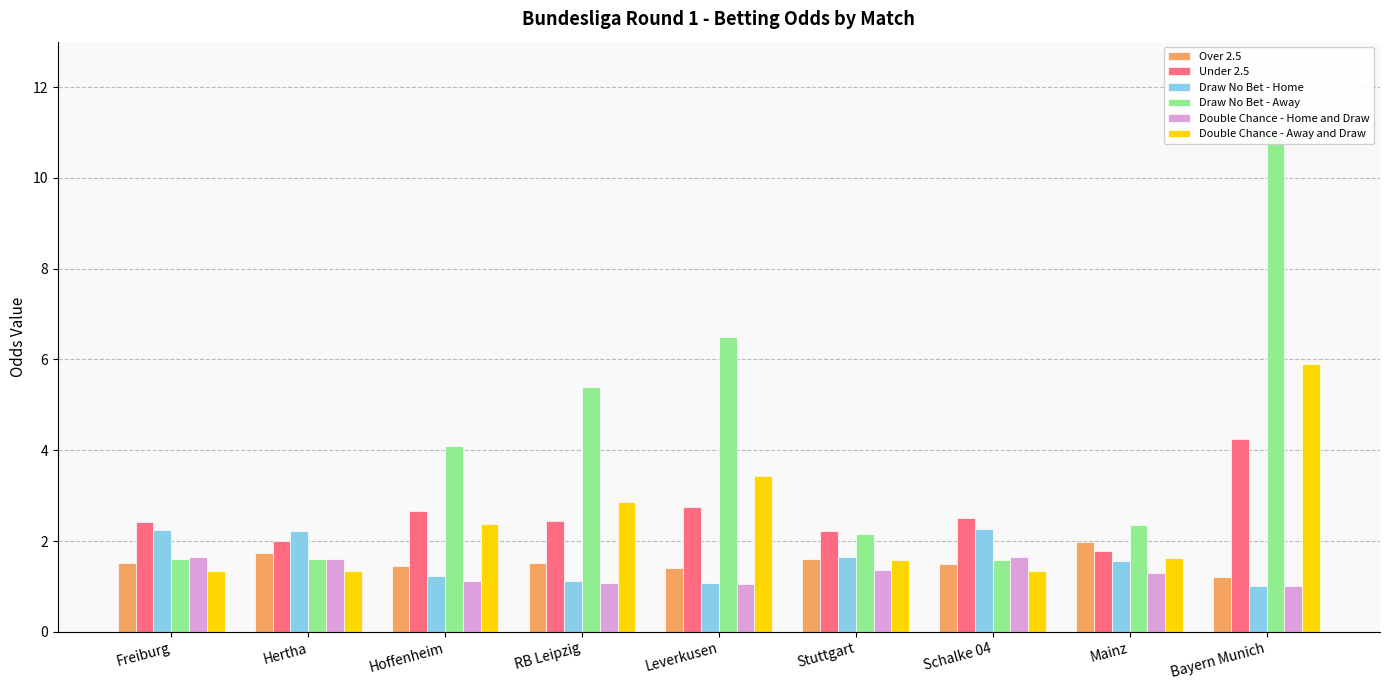

How many data points does each series have?

9